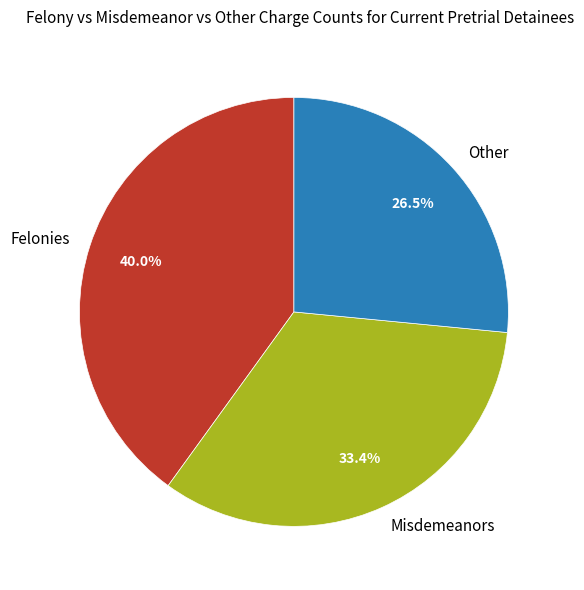

Is there a majority slice in this chart?

No